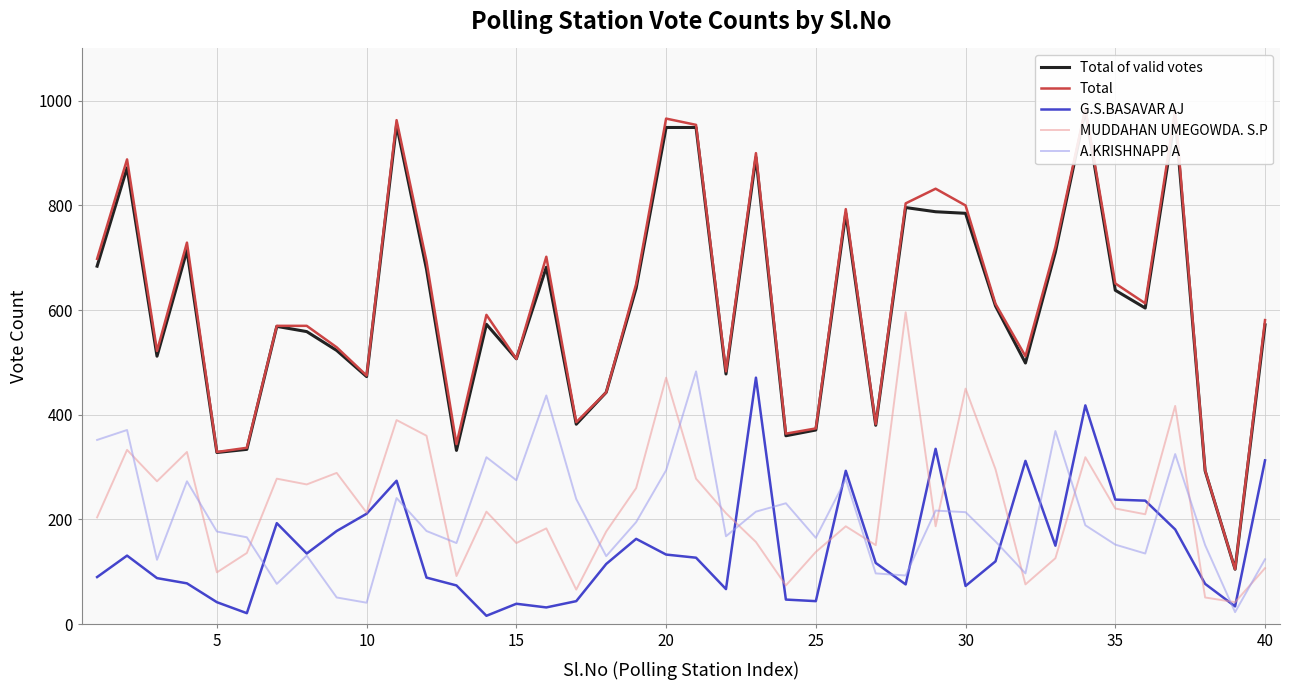

True or false: Total of valid votes and MUDDAHAN UMEGOWDA. S.P intersect in this chart.

False